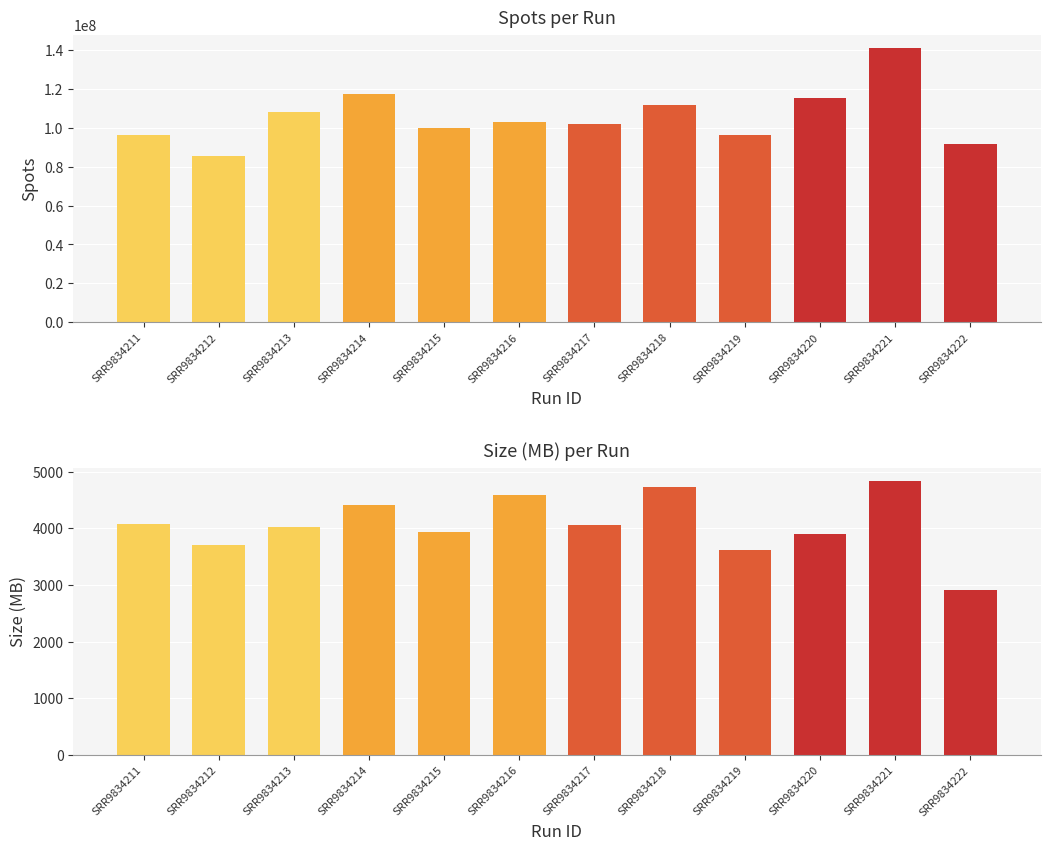

What are all the series names shown in the legend?

spots, size_MB